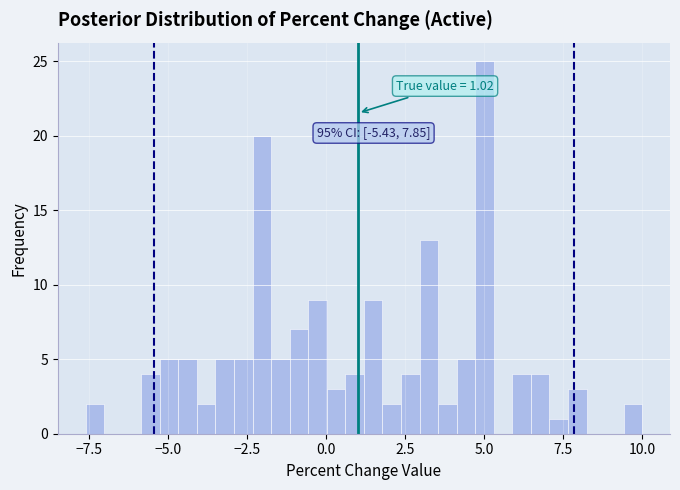

Read against the x-axis, roughly where is the centre of the tallest bar?

5.0